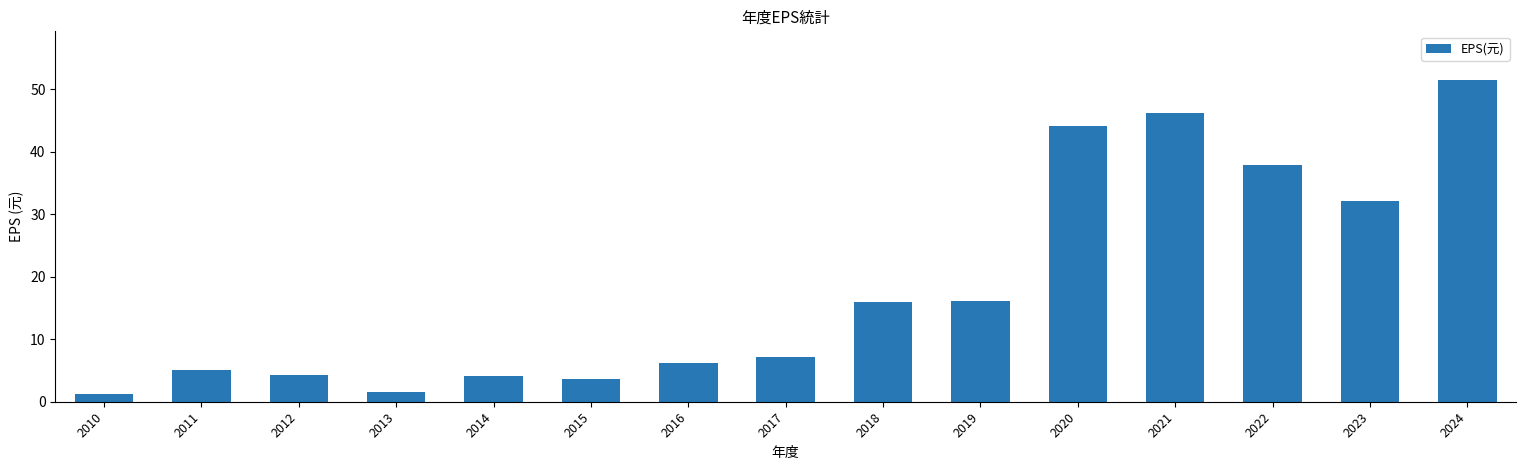

What is the change in value from 2015 to 2020?

+40.5